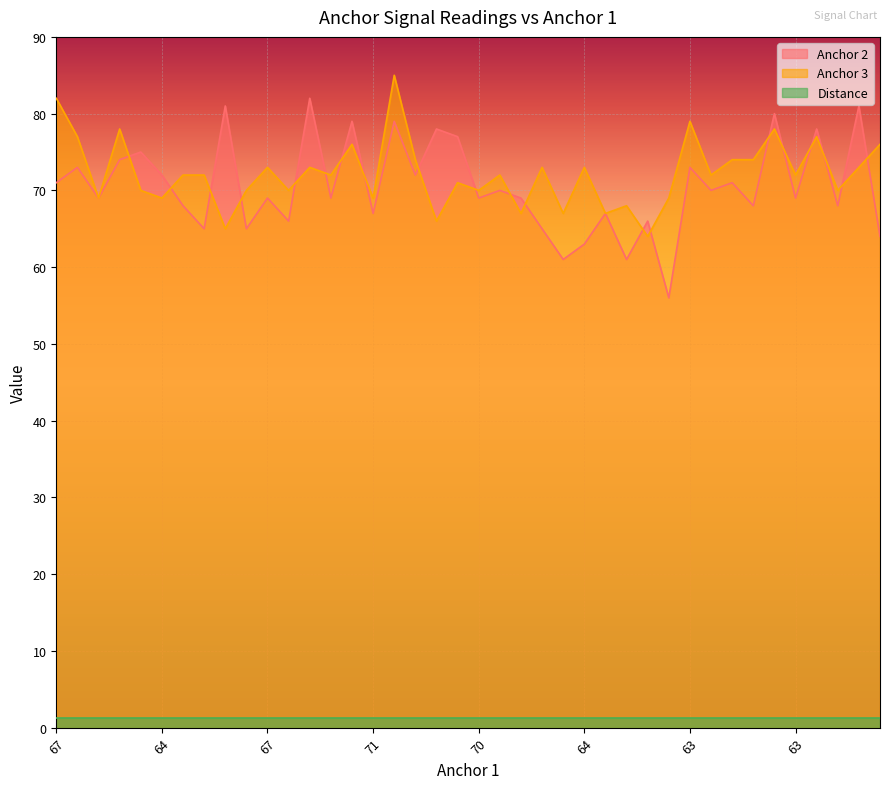

What is the label of the 22nd point from the right?

80